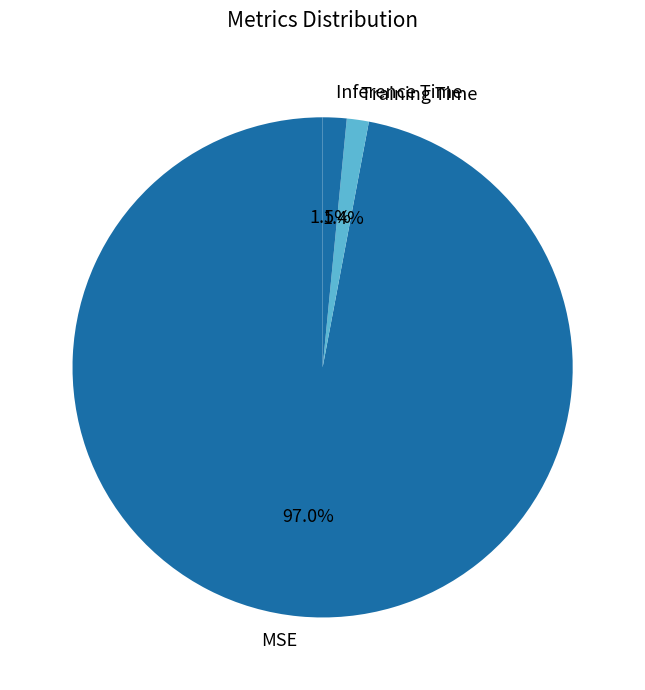

What percentage is NOT represented by Inference Time?

98.5%